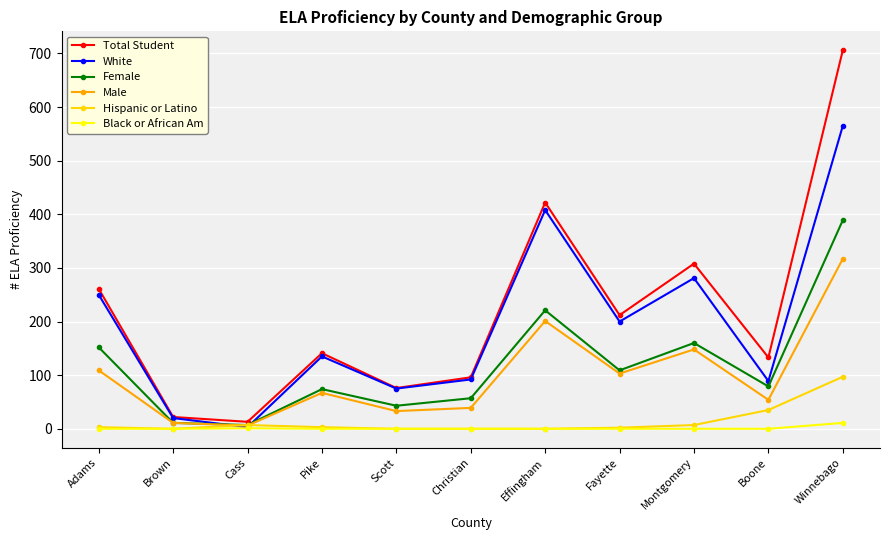

Does the chart display data point markers on the line(s)?

Yes